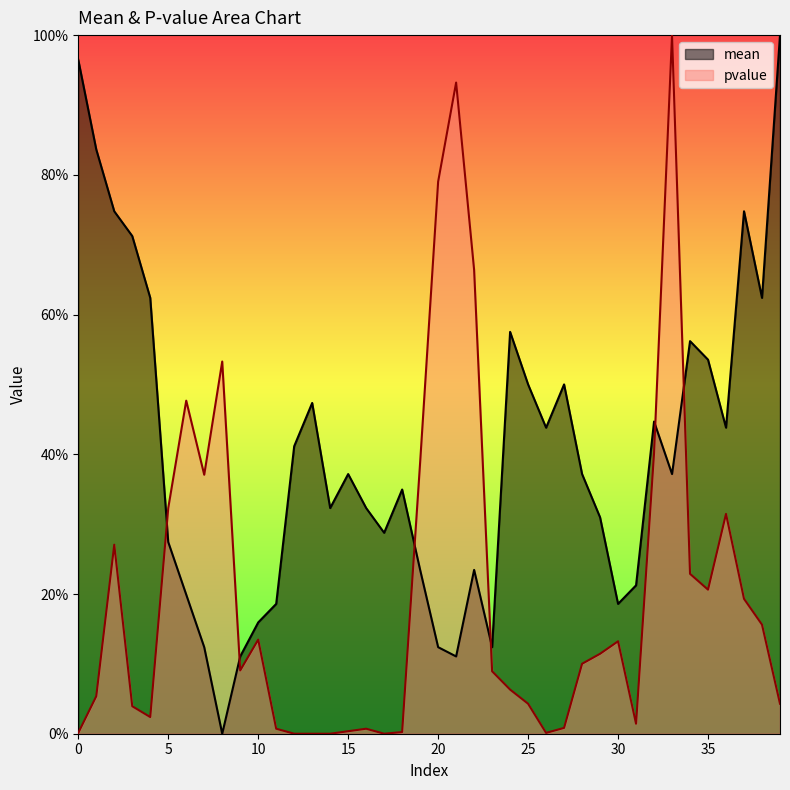

What is the average value of the pvalue series?

0.2